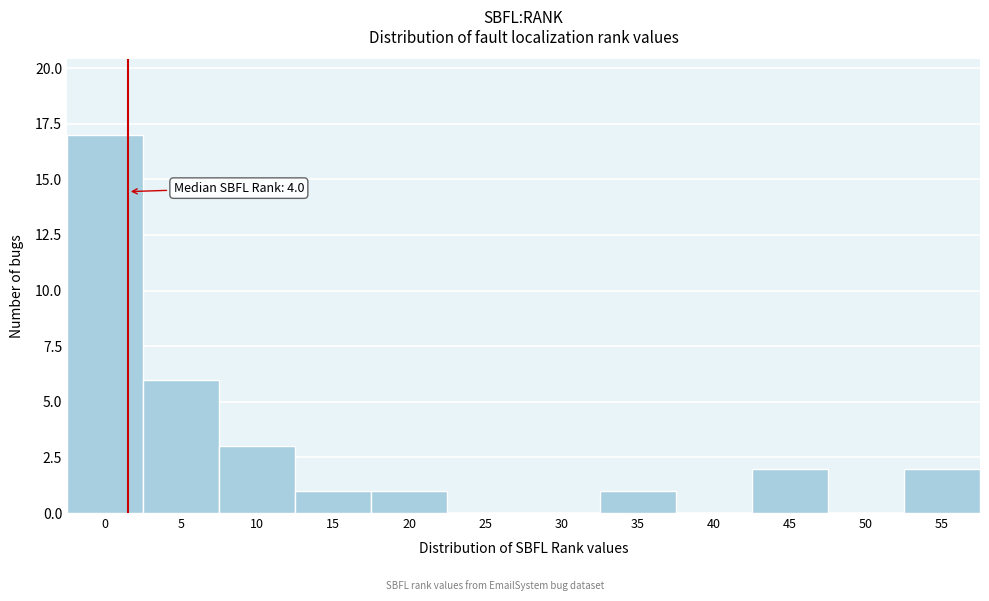

Reading left to right, what are all the values shown in this chart?

0=17	5=6	10=3	15=1	20=1	25=0	30=0	35=1	40=0	45=2	50=0	55=2